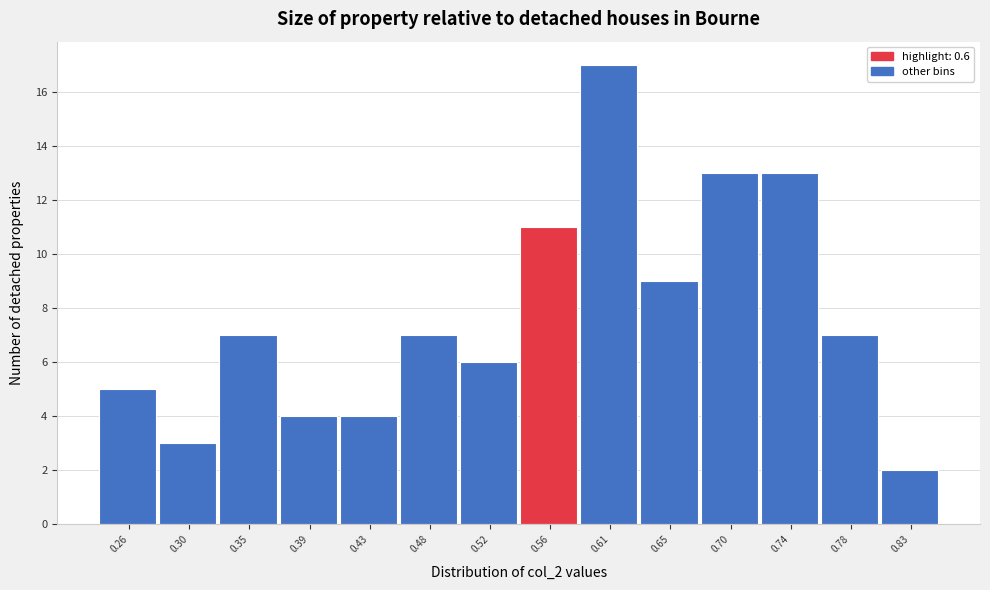

Reading left to right, extract all data points from this chart.

0.26=5	0.30=3	0.35=7	0.39=4	0.43=4	0.48=7	0.52=6	0.56=11	0.61=17	0.65=9	0.70=13	0.74=13	0.78=7	0.83=2